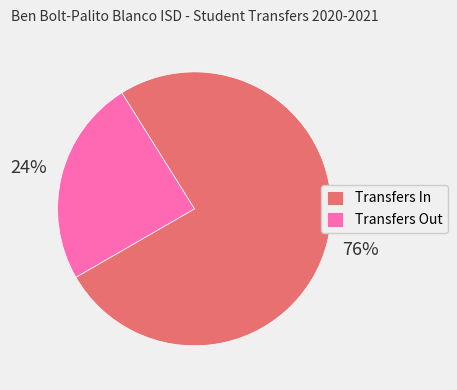

Combined, do Transfers Out and Transfers In account for over 50%?

Yes